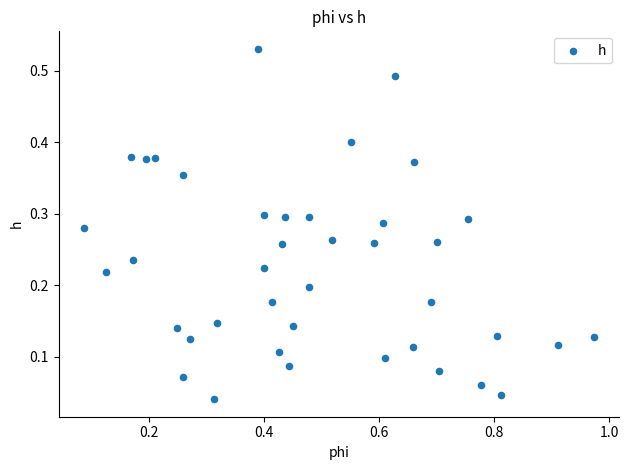

What is the range of X values (max minus min)?

0.9